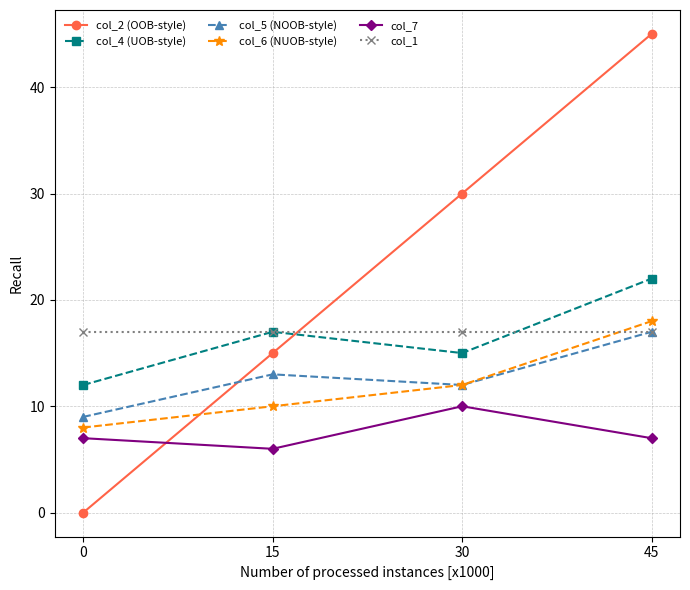

What is the value of the col_1 point at the 4th from the left?

17